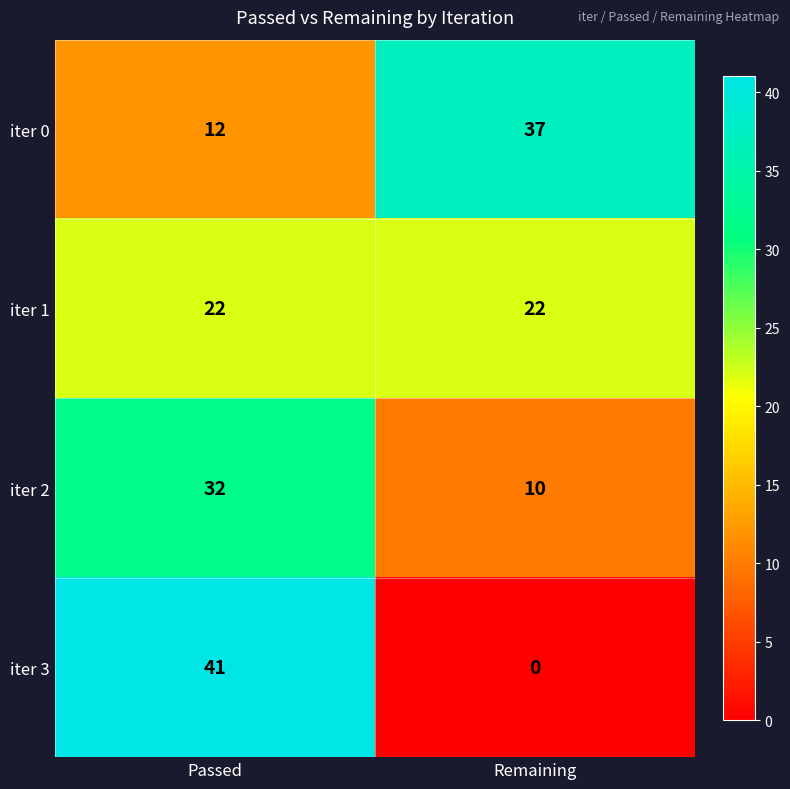

True or false: iter 3 has a value of 23 at Remaining.

False